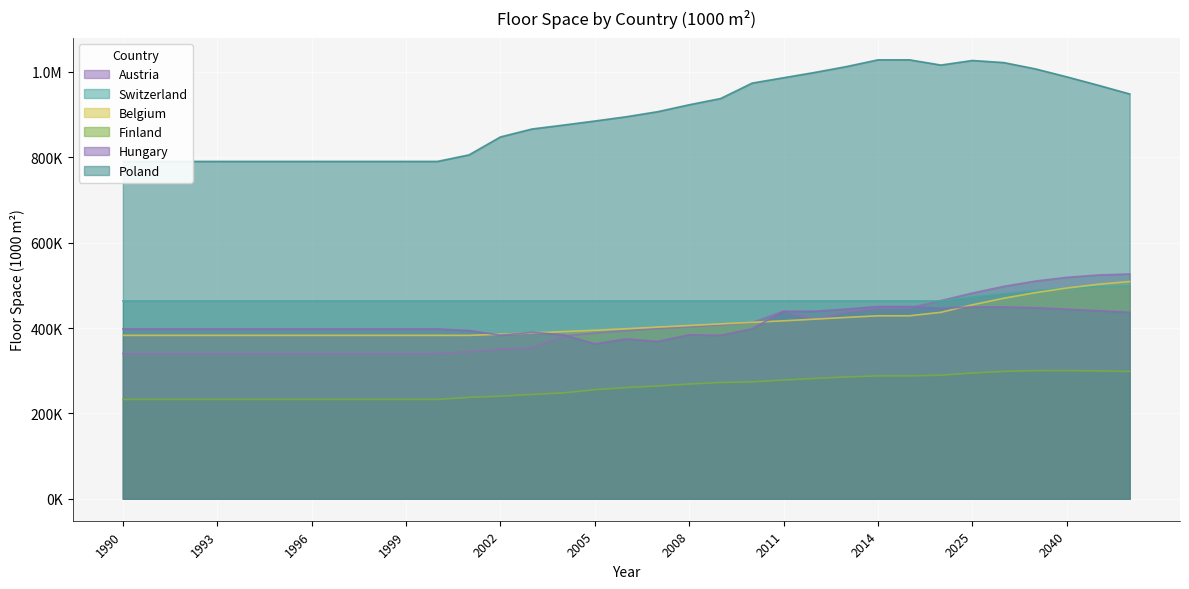

Is the value of Finland at 2010 greater than the value of Switzerland at 1994?

No